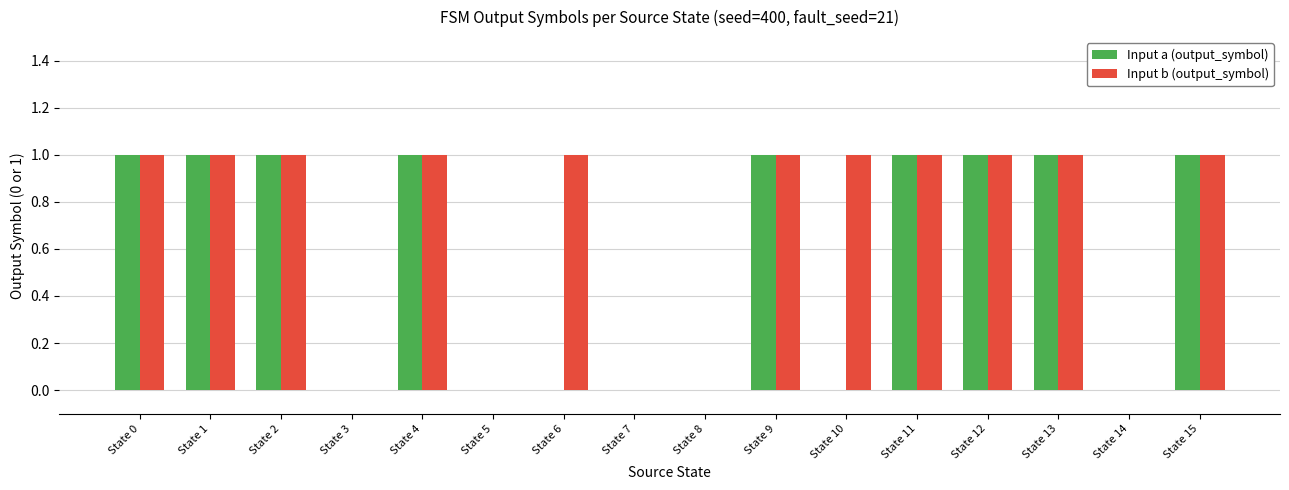

Reading right to left, transcribe all the data shown in this chart.

Input a (output_symbol): 1	0	1	1	1	0	1	0	0	0	0	1	0	1	1	1
Input b (output_symbol): 1	0	1	1	1	1	1	0	0	1	0	1	0	1	1	1